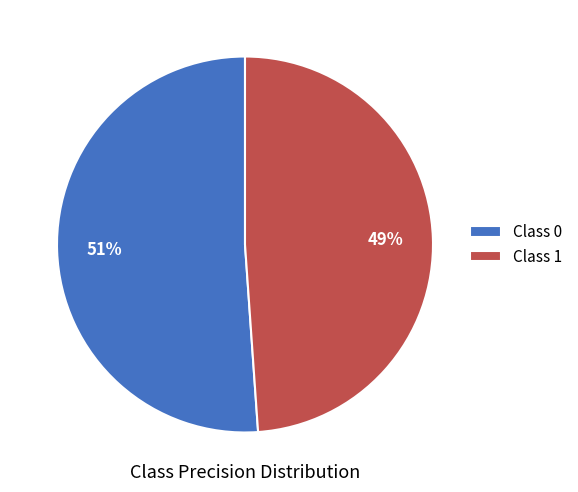

To the nearest percent, what is the difference between the largest and smallest slice percentages?

2%